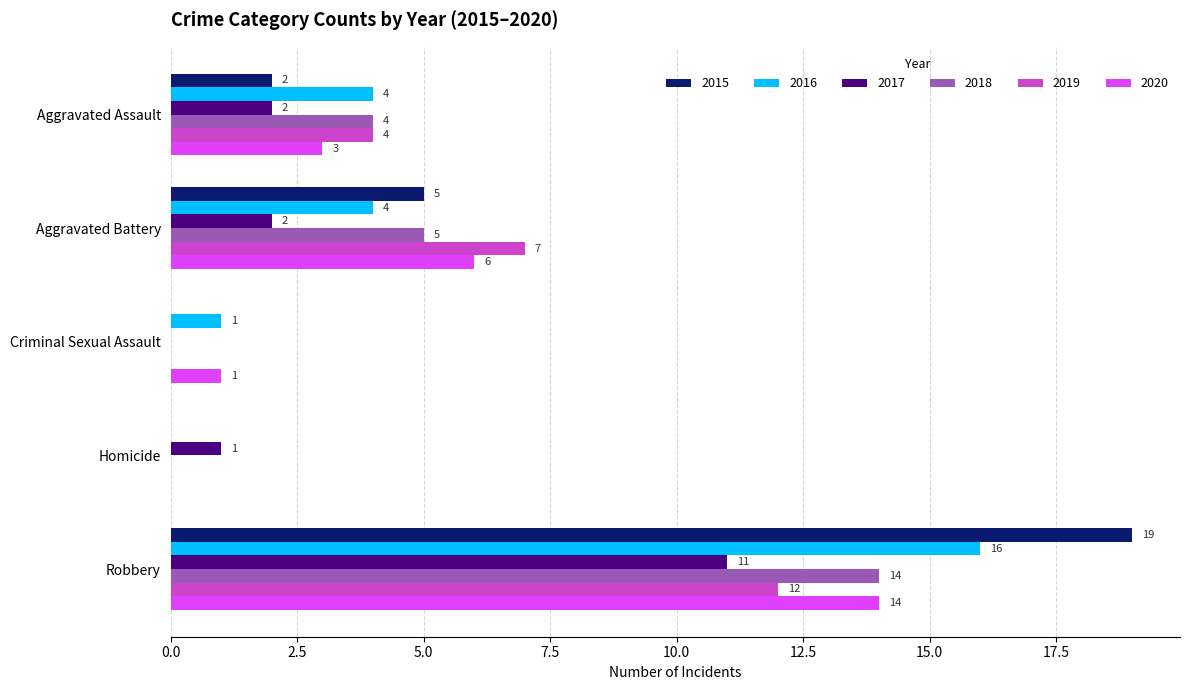

True or false: 2020 has a value of -9 at Homicide.

False